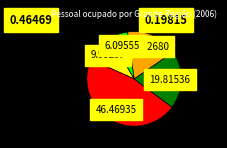

Is there a majority slice in this chart?

No